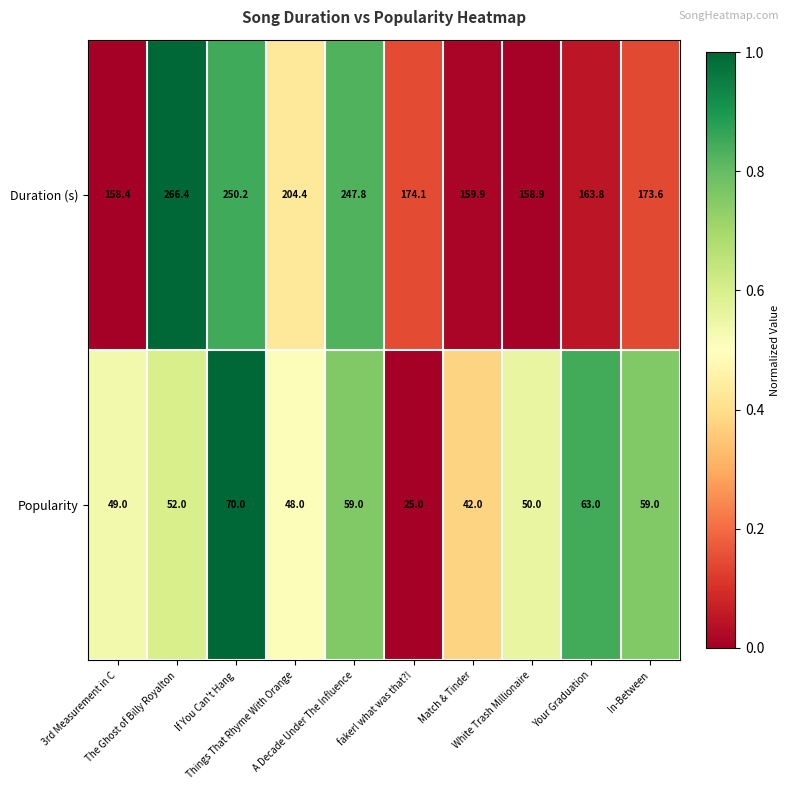

What is the difference between the maximum and minimum values in the Duration (s) series?

108.0